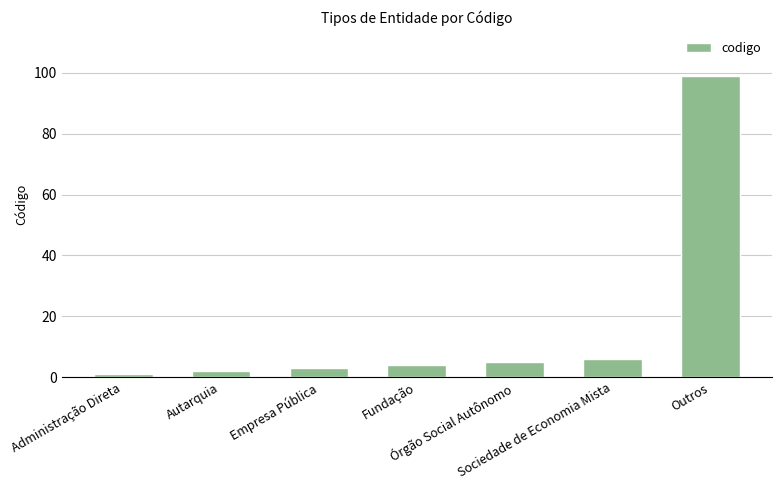

Approximately how many times larger is the value at Sociedade de Economia Mista compared to Administração Direta?

6.0